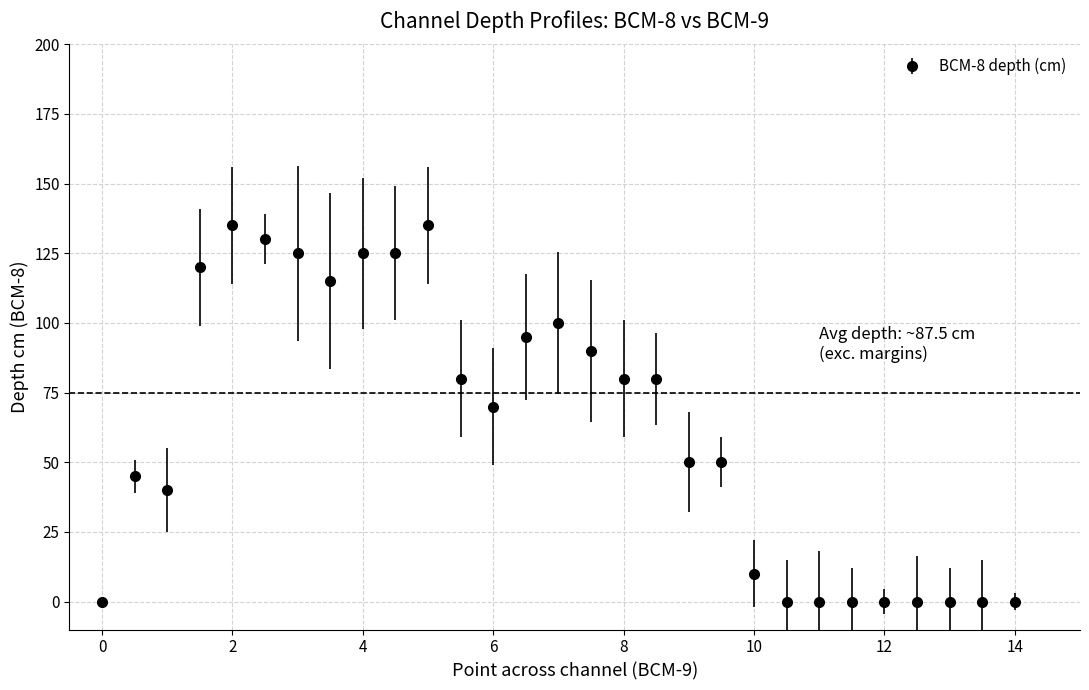

What is the sum of all values?

1800